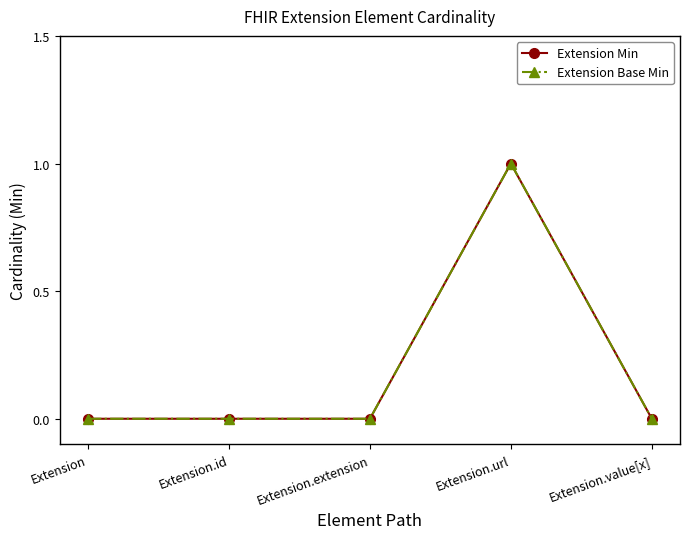

Rank the series by their maximum value, from highest to lowest.

Extension Min, Extension Base Min